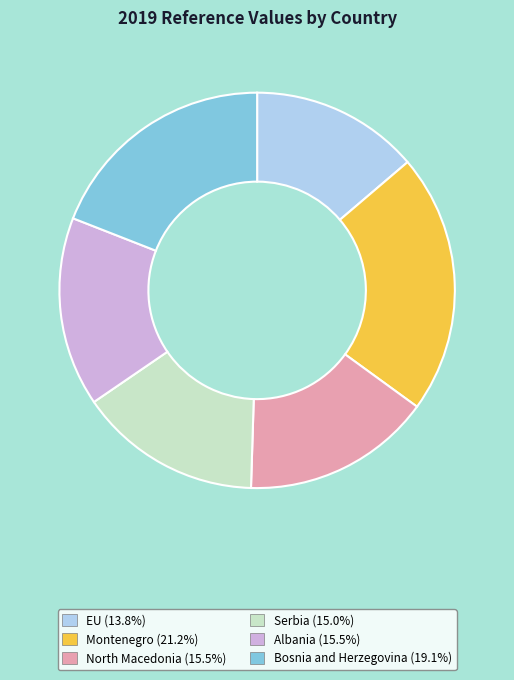

Is Albania the majority of the pie?

No